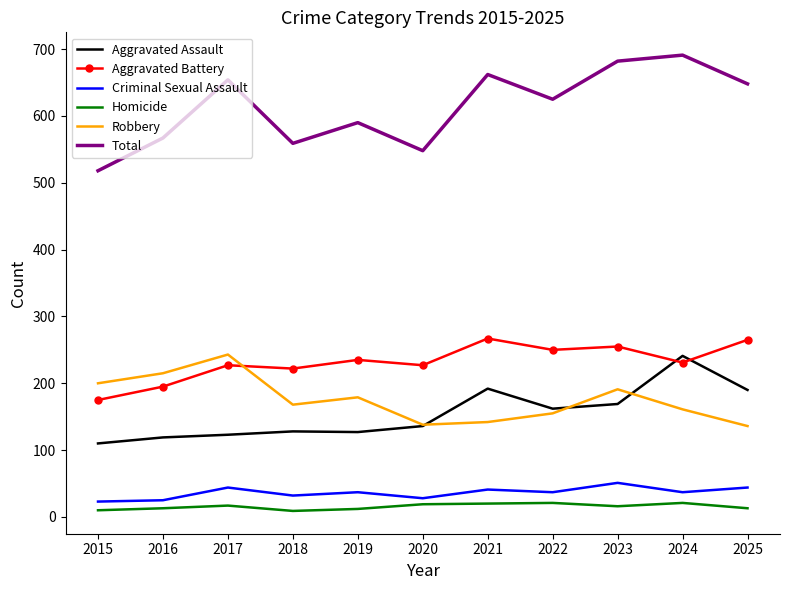

Read the Aggravated Battery value at 2020.

227